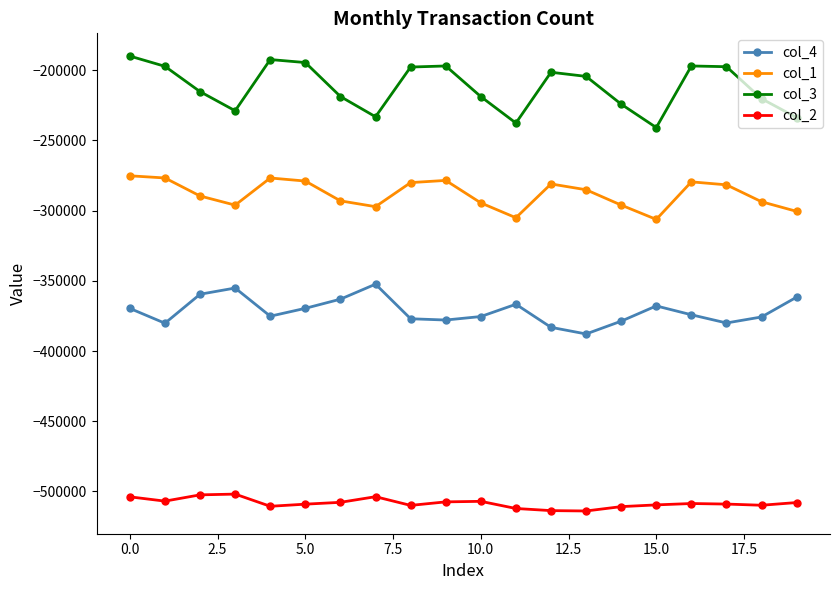

Which series has the largest total across all categories?

col_3